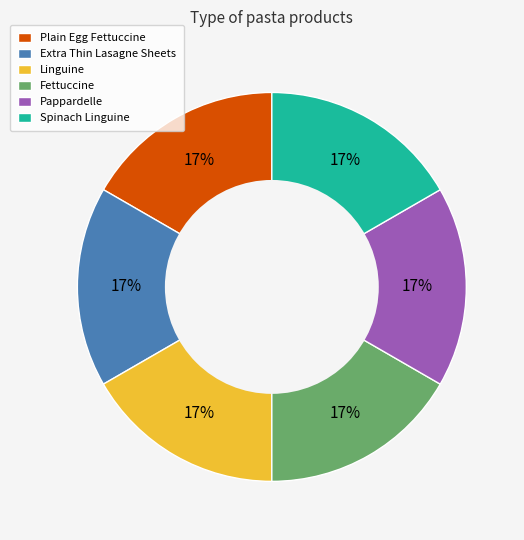

Does Plain Egg Fettuccine account for over 50% of the chart?

No